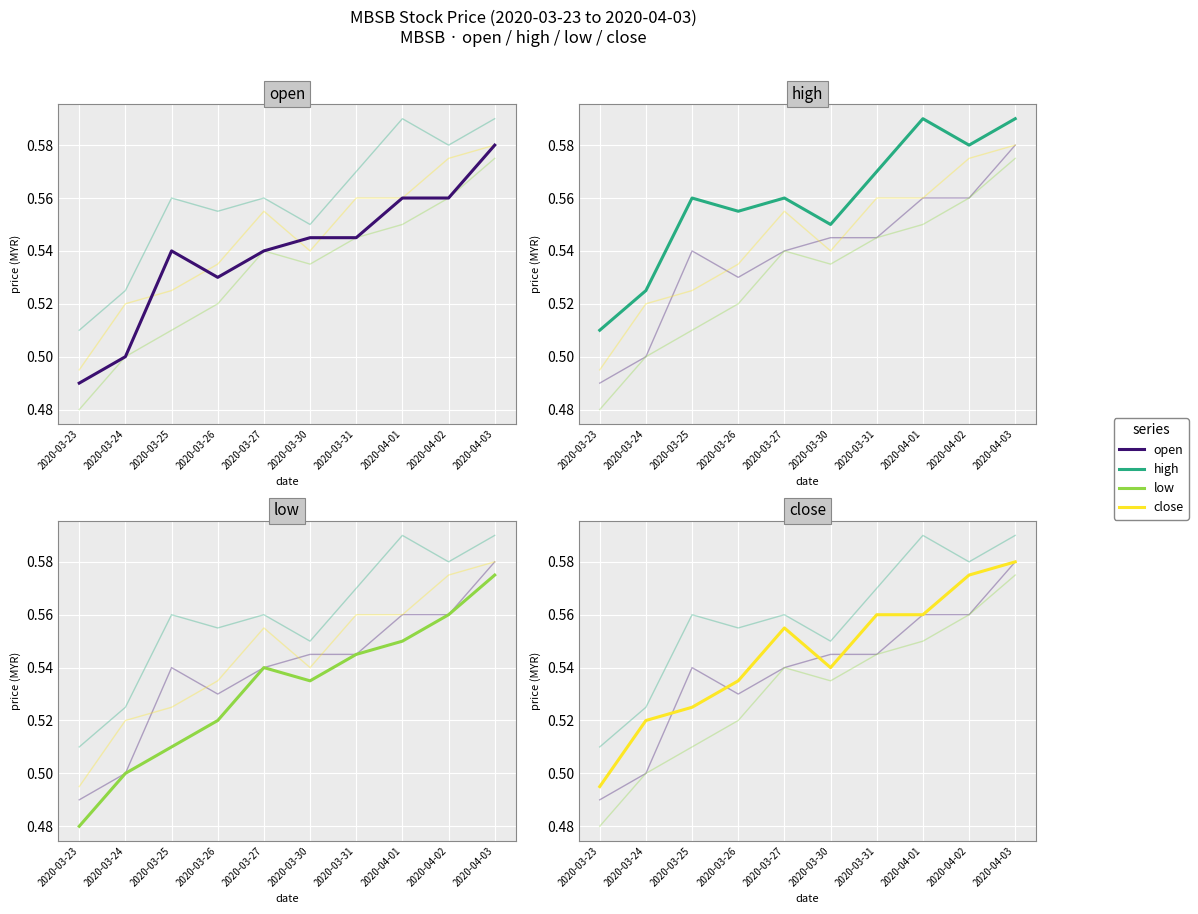

Between 2020-03-27 and 2020-04-03, which series saw the biggest shift?

open